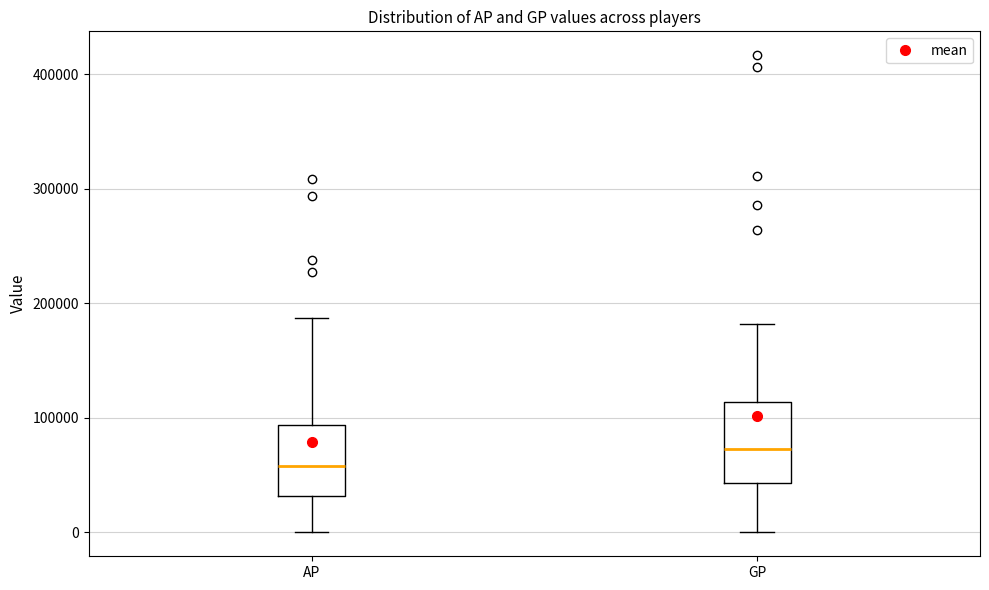

Reading left to right, transcribe this box plot: for each box, give where its median line is, the range the box spans, and where its two whiskers end, as read against the y-axis. The values are not printed on the chart, so give them approximately, as read against the axis.

AP: median 60000, box 30000 to 90000, whiskers 0 to 190000
GP: median 70000, box 40000 to 110000, whiskers 0 to 180000